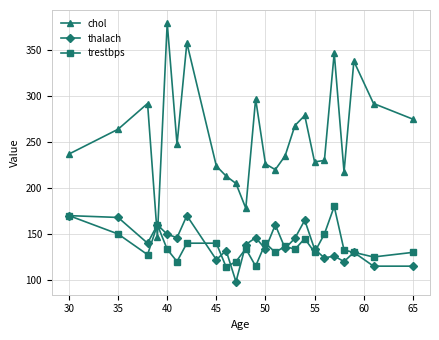

Which series has the largest range (max minus min)?

chol